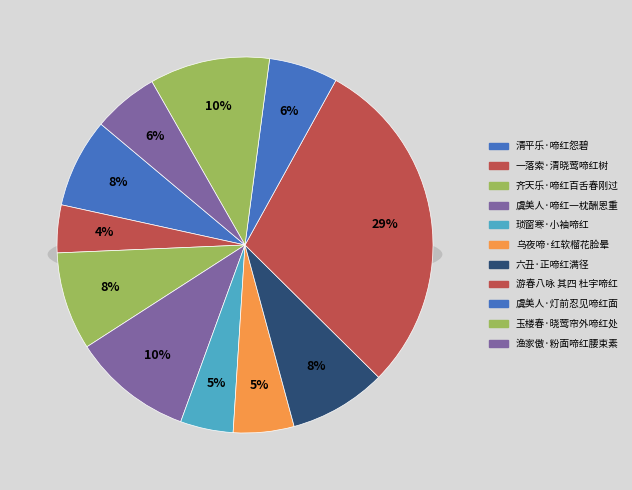

What is the ratio of the value at 玉楼春·晓莺帘外啼红处 to the value at 渔家傲·粉面啼红腰束素?

1.8